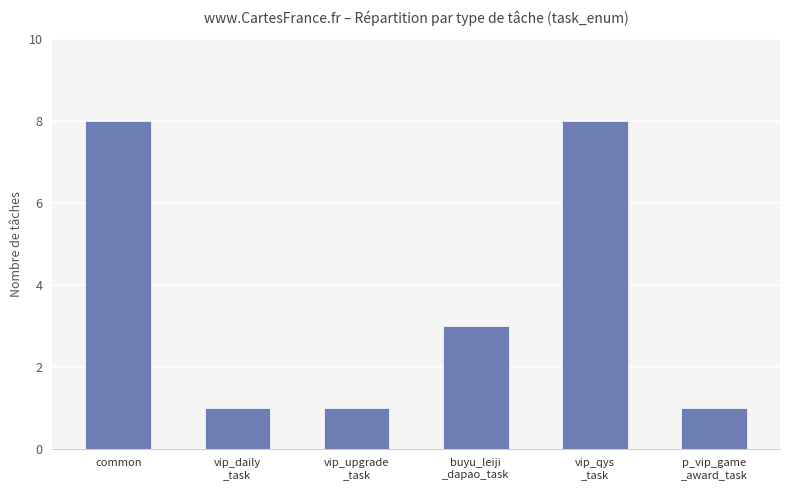

Between buyu_leiji
_dapao_task and vip_daily
_task, which is larger?

buyu_leiji
_dapao_task